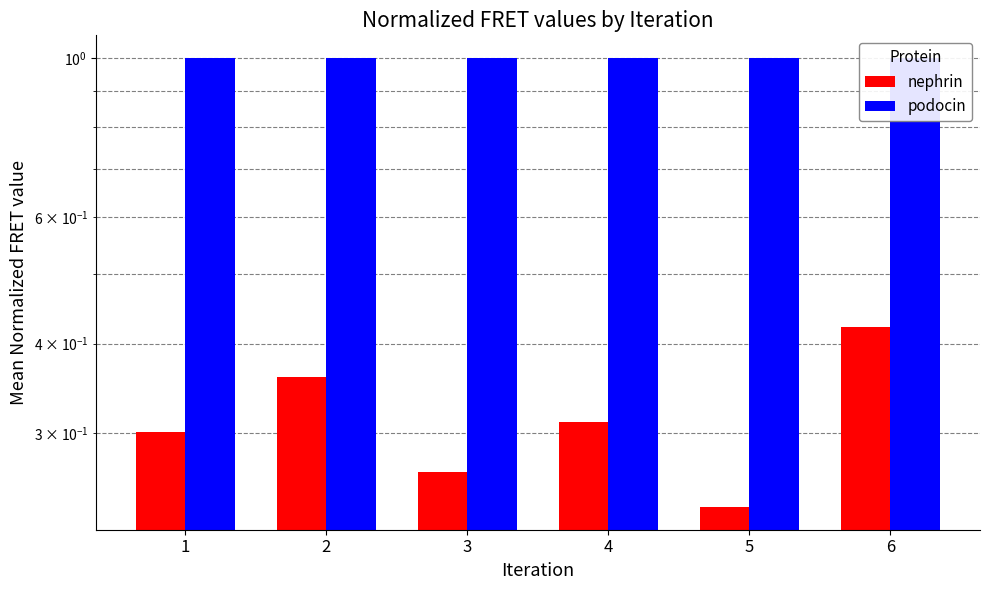

At which label is nephrin closest to 0?

5